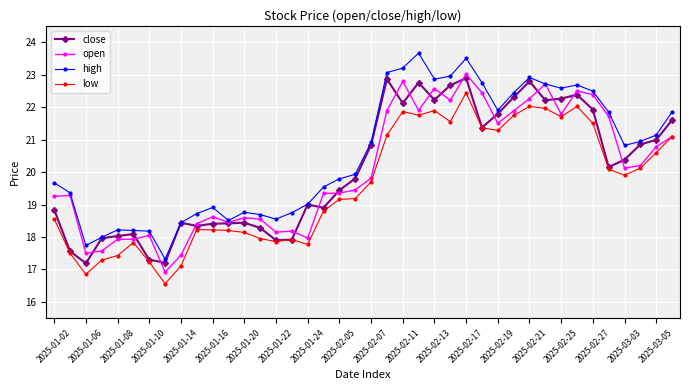

What is the highest value of the high series?

23.7